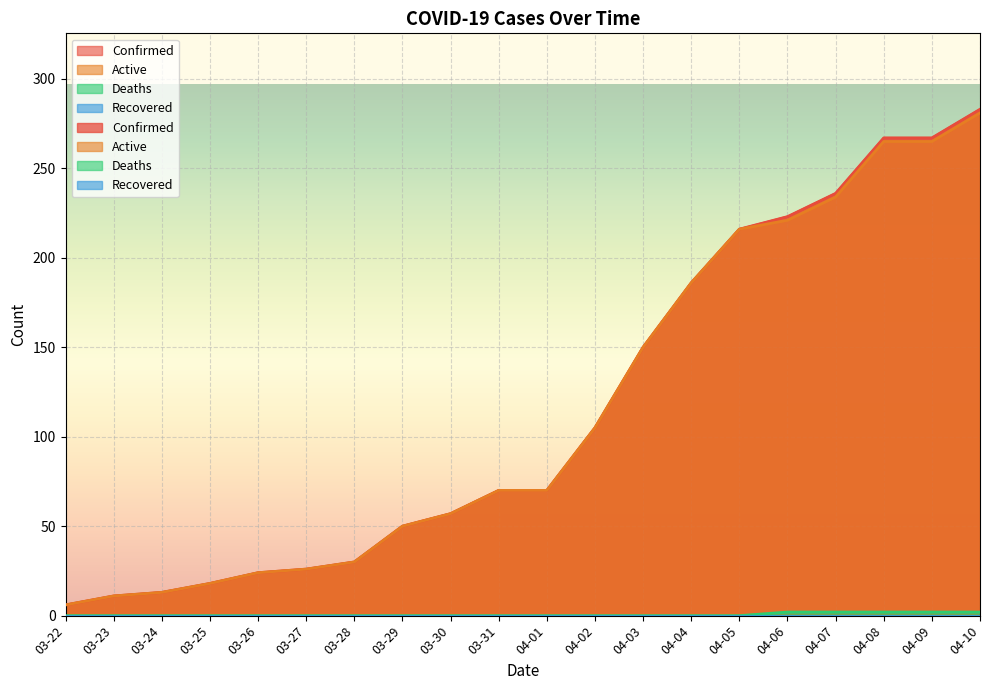

Which series has the largest total across all categories?

Confirmed